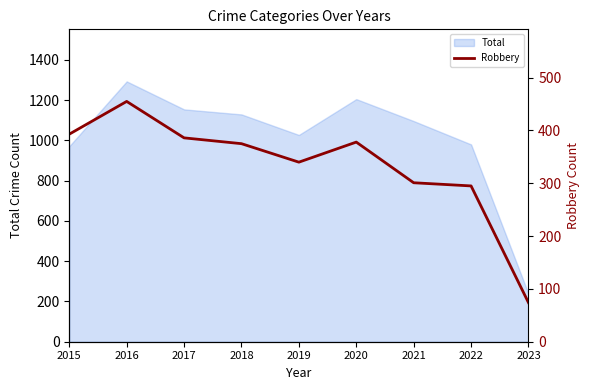

What is the minimum value shown in the chart?

74